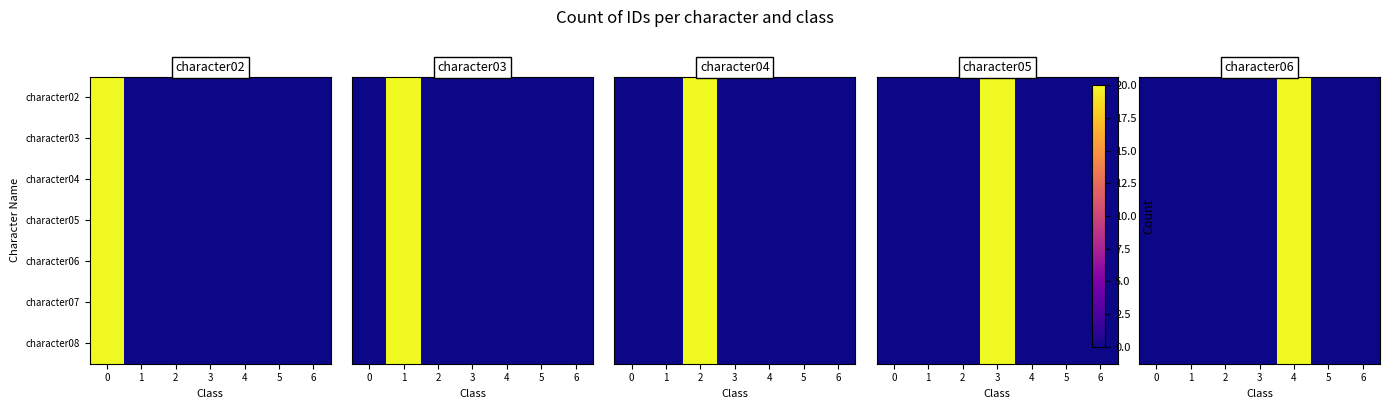

What is the difference between the maximum and second lowest values in the character03 series?

20